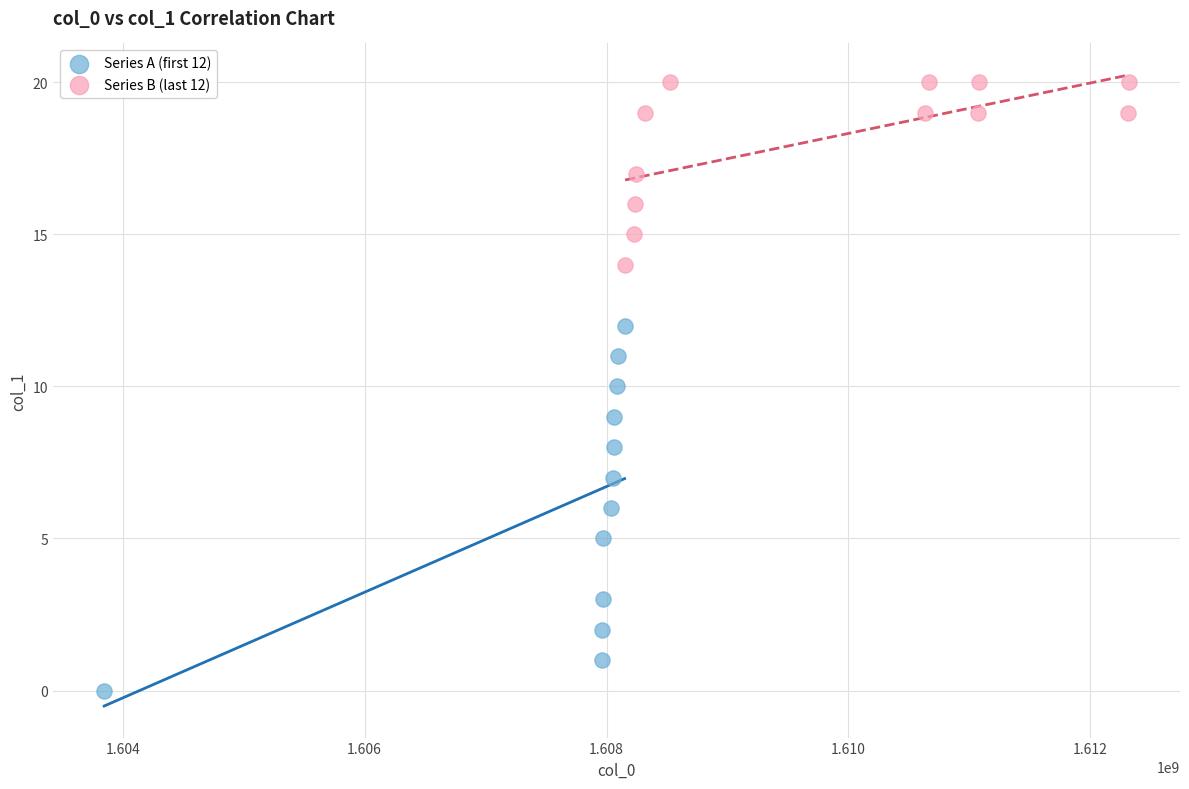

Which series reaches the minimum Y coordinate?

Series A (first 12)